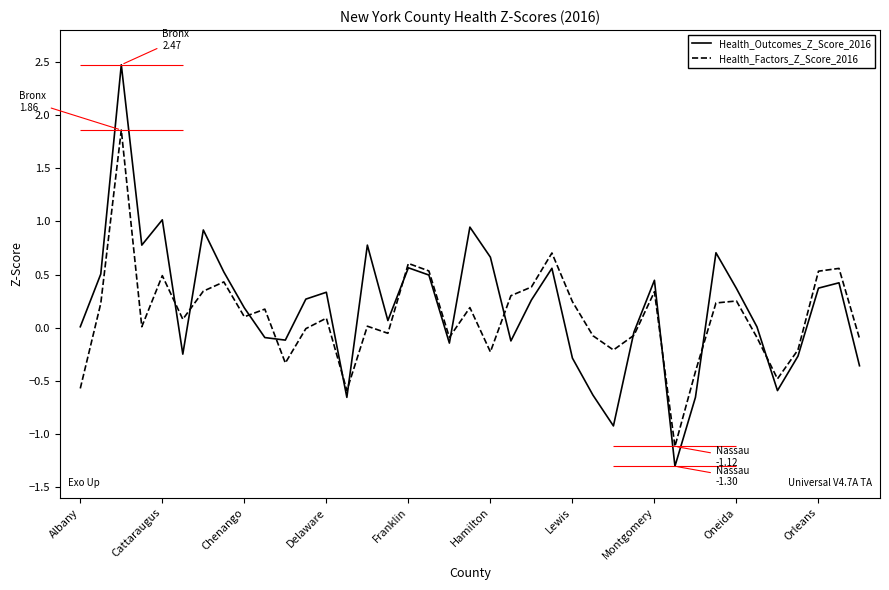

Rank the series by their maximum value, from lowest to highest.

Health_Factors_Z_Score_2016, Health_Outcomes_Z_Score_2016